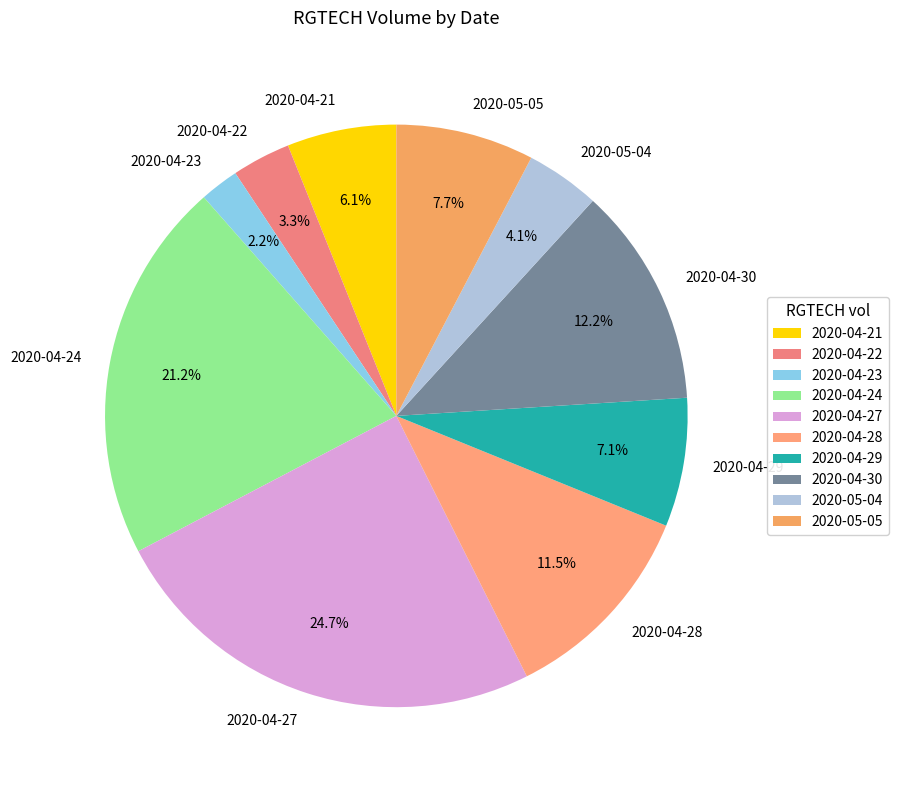

How many segments does this pie chart have?

10